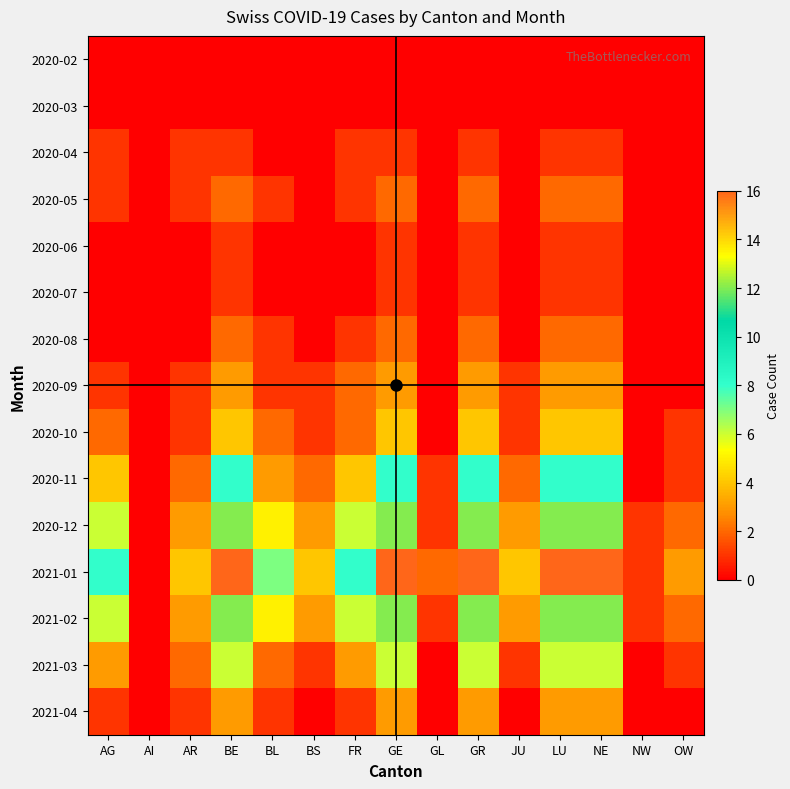

Which series changed the most between AG and GR?

2021-01